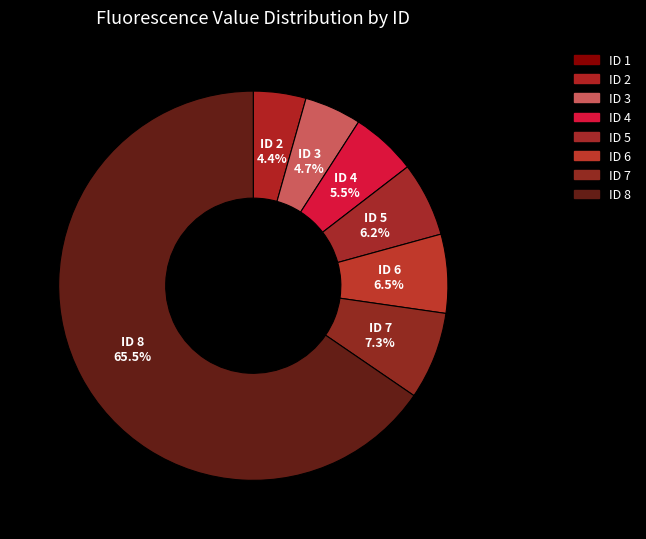

What is the majority slice?

8